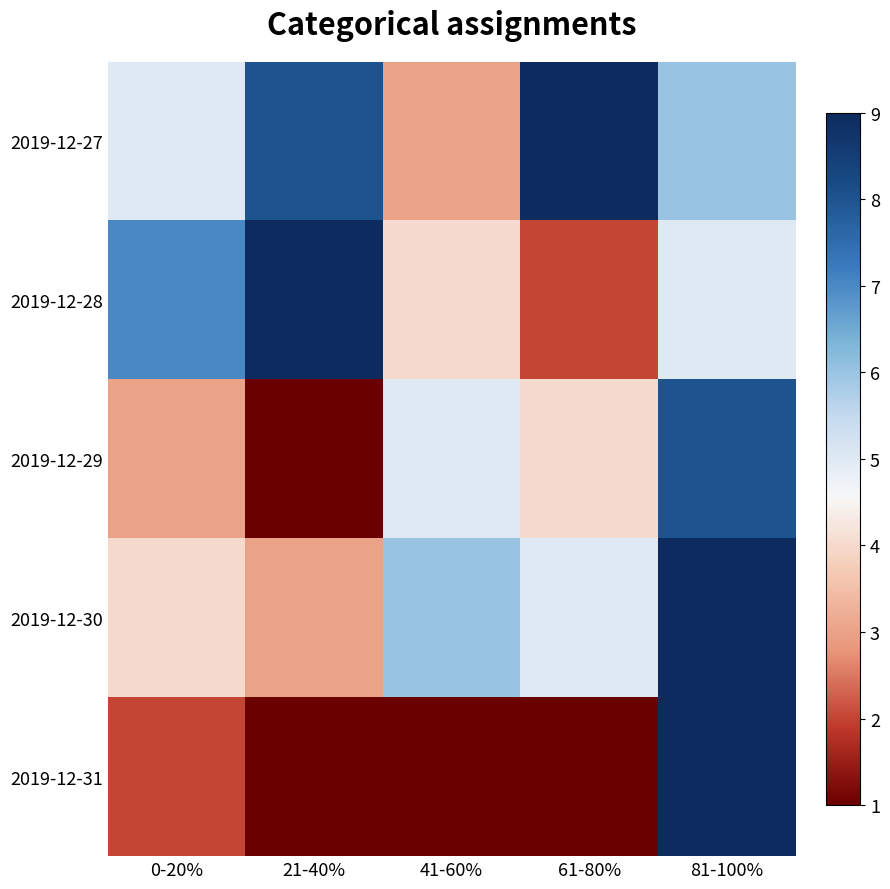

Which series has the largest total across all categories?

2019-12-27